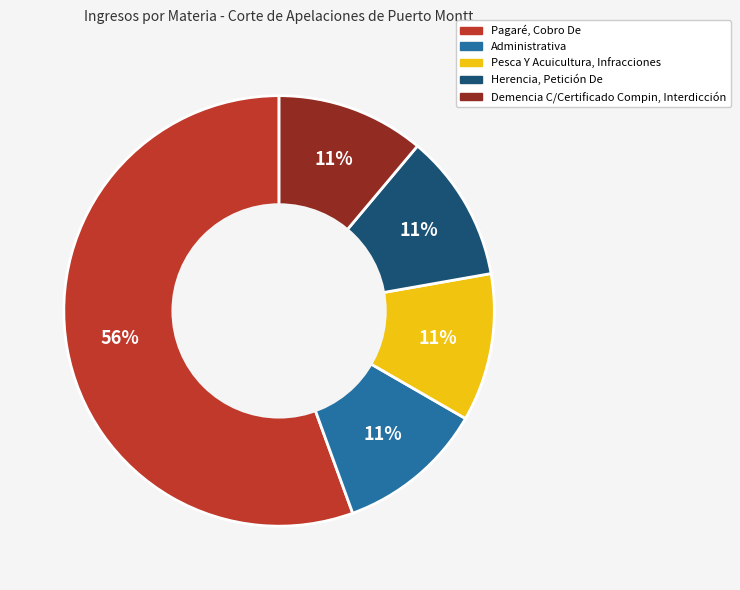

Combined, do Pagaré, Cobro De and Demencia C/Certificado Compin, Interdicción account for over 50%?

Yes